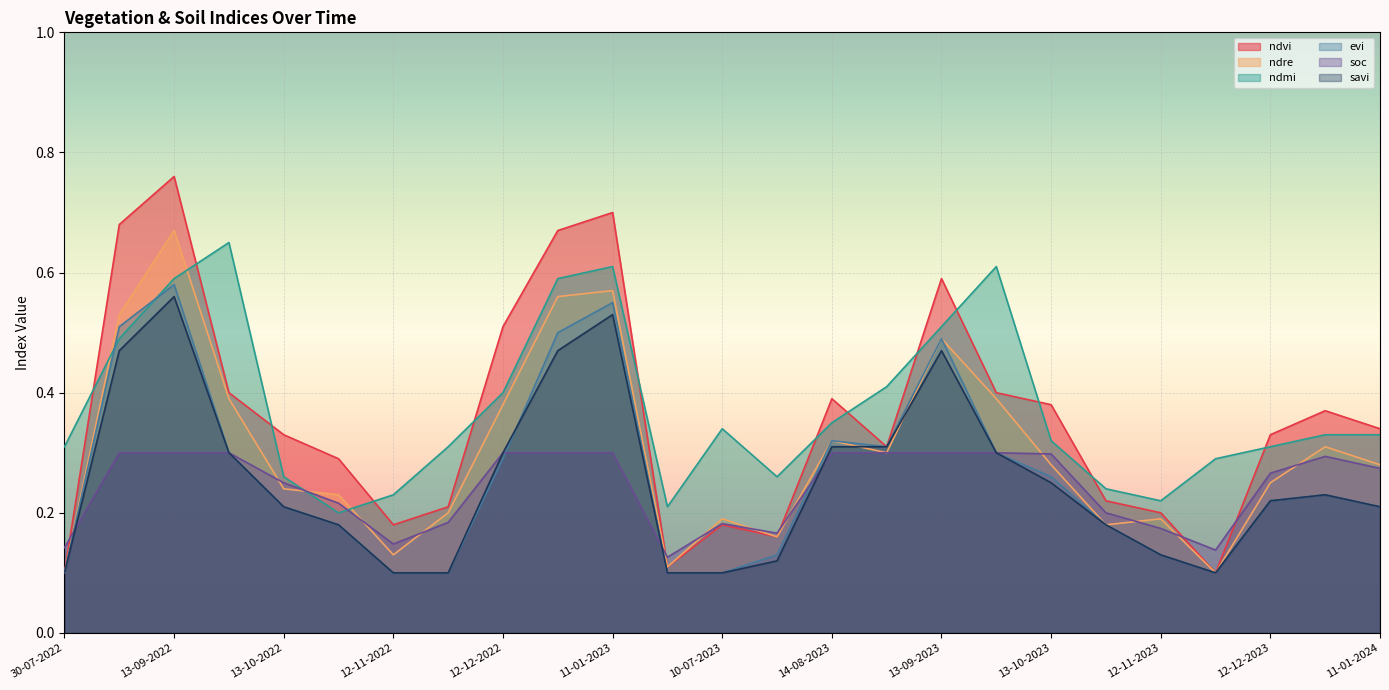

True or false: evi has a value of 0.4 at 11-01-2024.

False